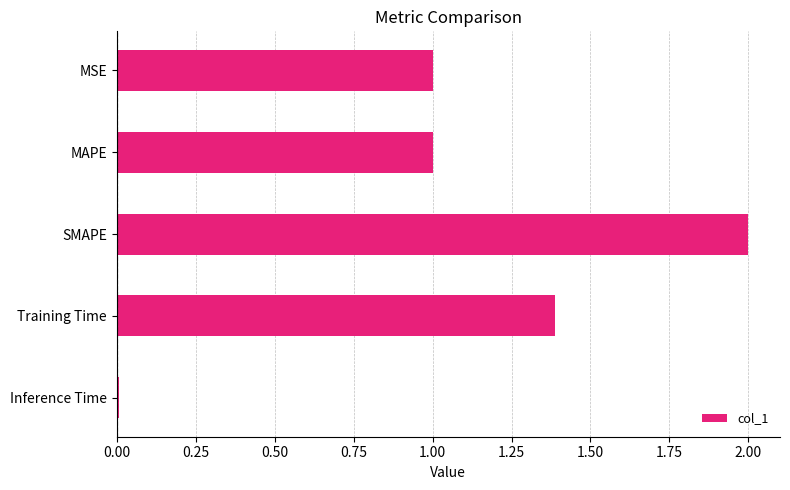

Which label corresponds to the smallest value in the chart?

Inference Time